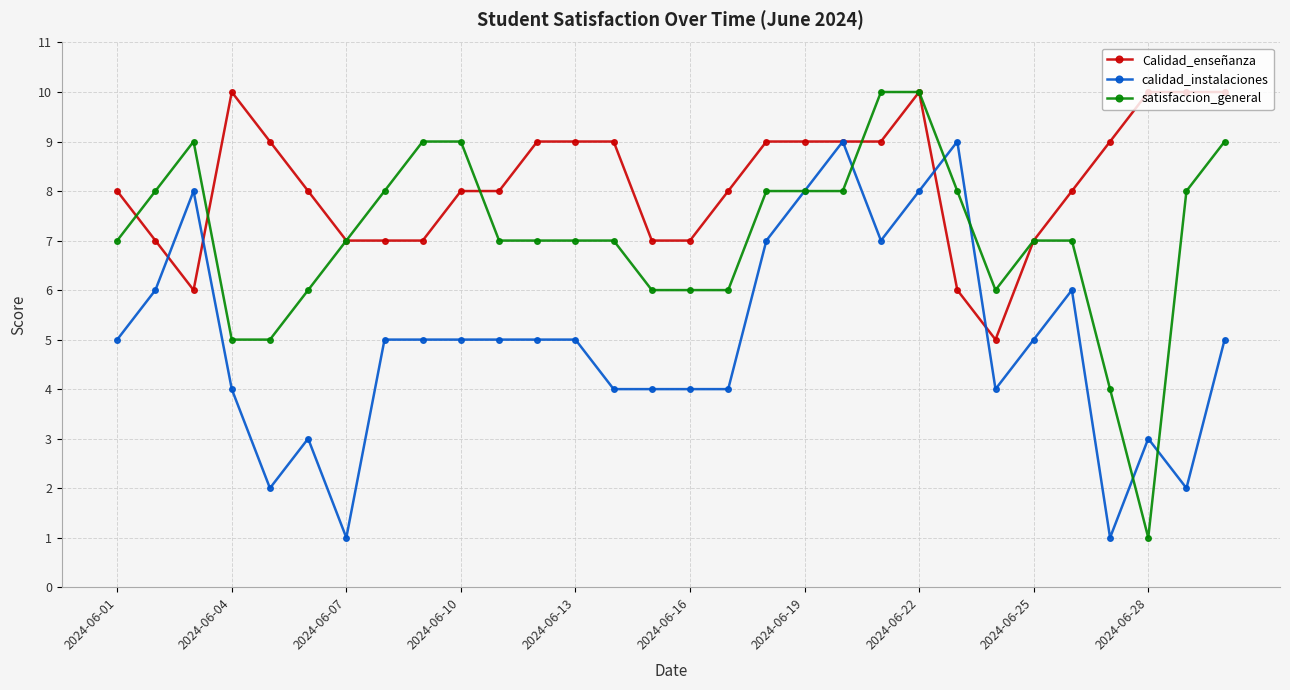

After their last crossing, which series has the higher values: calidad_instalaciones or satisfaccion_general?

satisfaccion_general